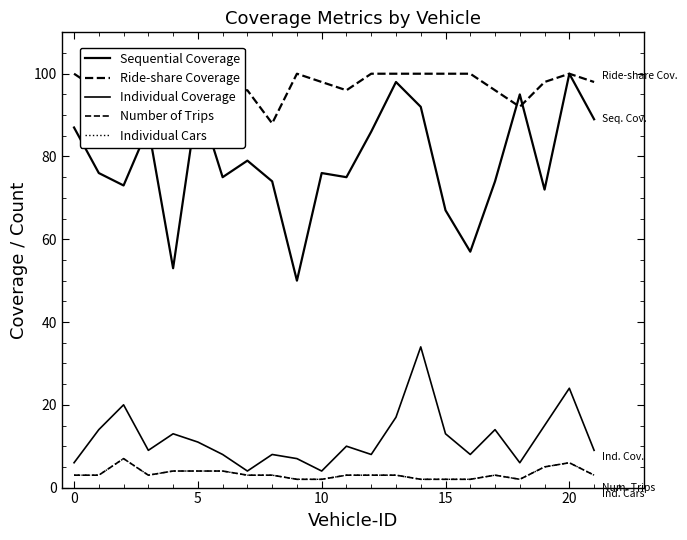

What is the sum of all Ride-share Coverage values?

2140